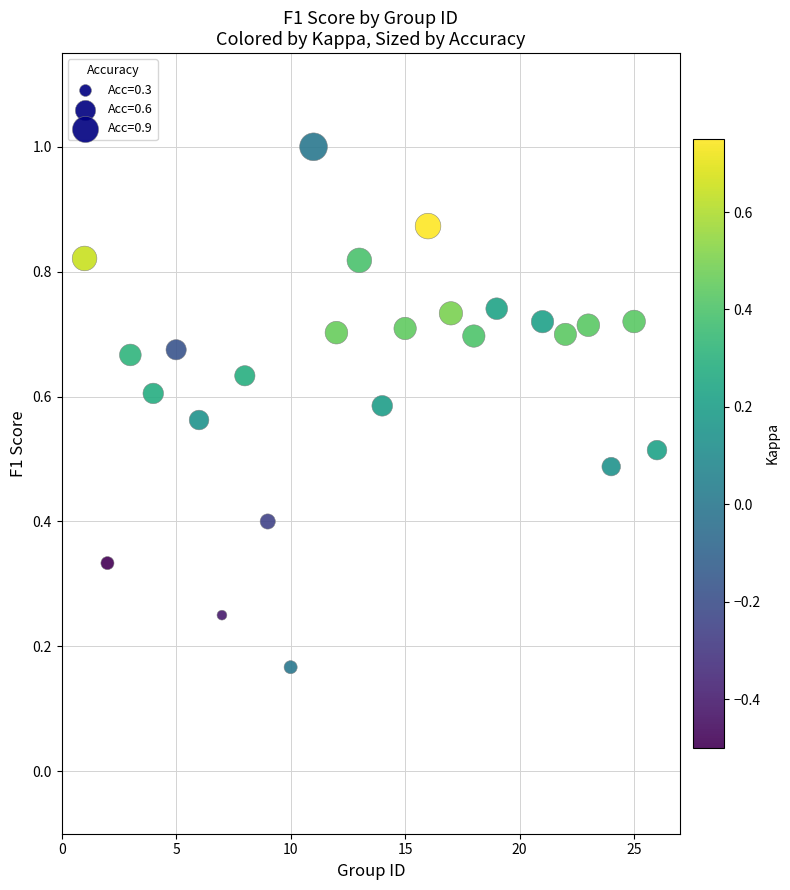

What is the range of X values (max minus min)?

25.0